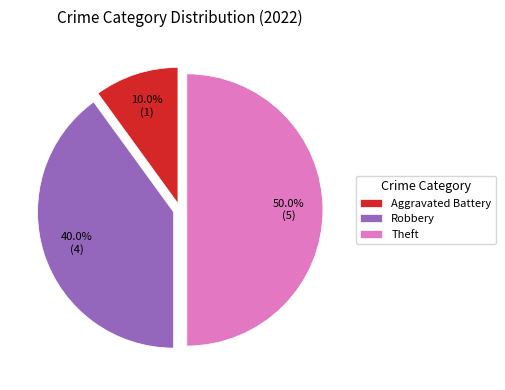

To the nearest percent, what is the difference between the largest and smallest slice percentages?

40%